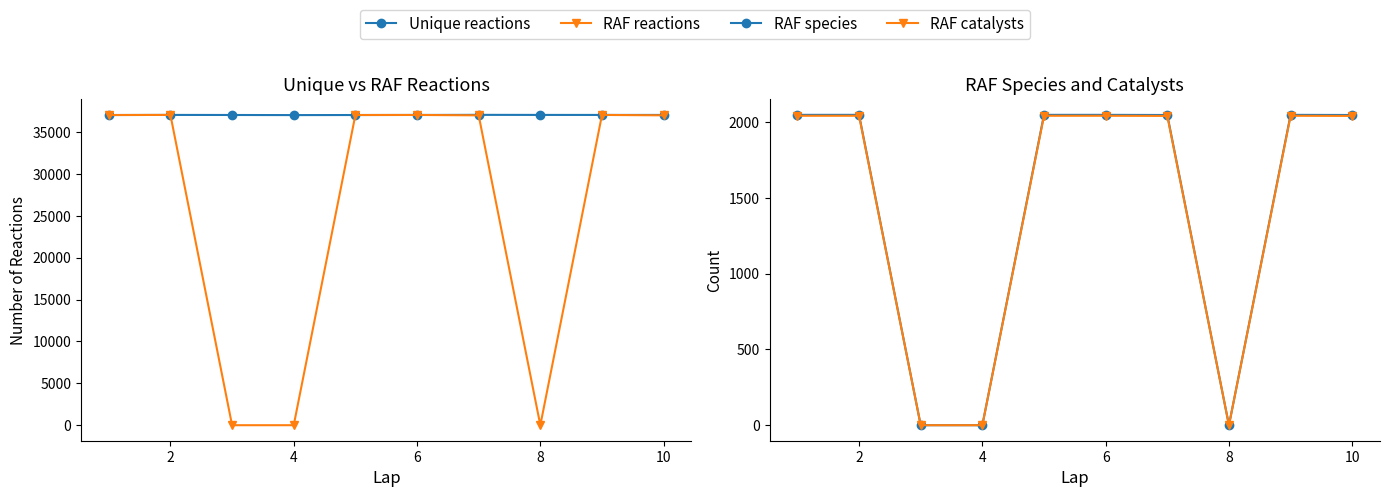

Count the number of data series in this chart.

4